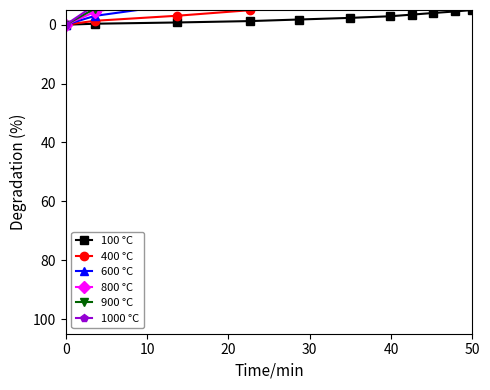

True or false: 100 °C has more than 2 points higher than both neighbors.

False